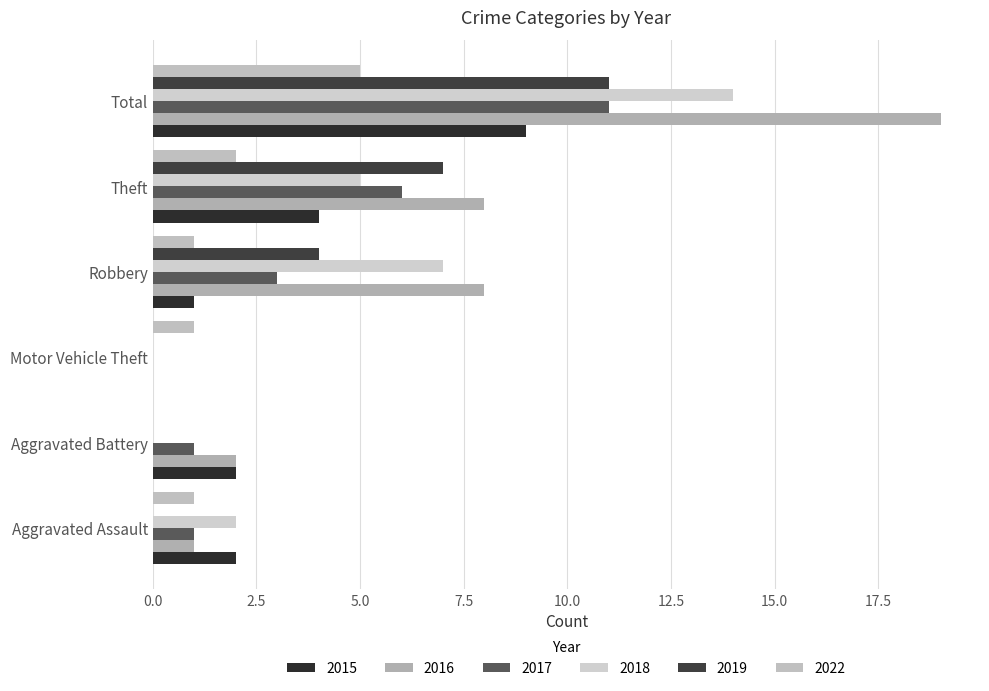

What is the difference between the second highest and second lowest values in the 2019 series?

7